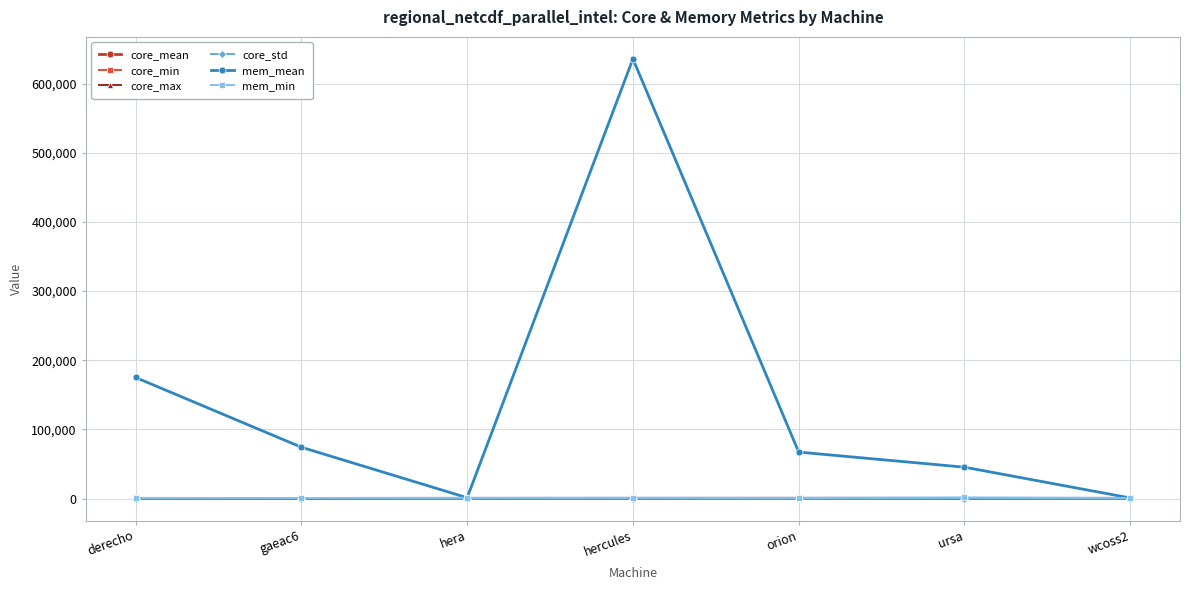

What is the label of the 5th point from the left?

orion